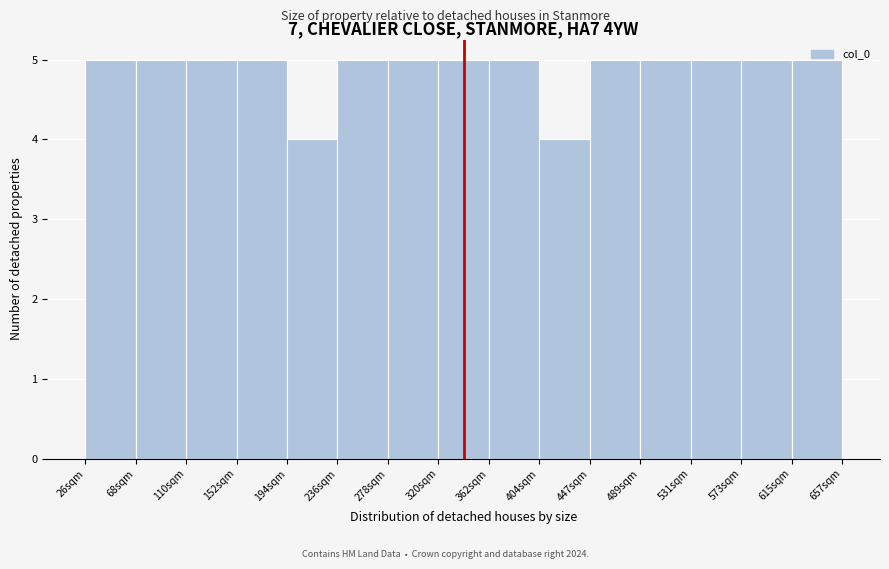

Reading left to right, transcribe this chart: for each bar, give the range it covers on the x-axis and its height. Neither the bar edges nor the heights are printed on the chart, so give them approximately, as read against the axes.

25 to 70: 5
70 to 110: 5
110 to 155: 5
155 to 195: 5
195 to 235: 4
235 to 280: 5
280 to 320: 5
320 to 365: 5
365 to 405: 5
405 to 445: 4
445 to 490: 5
490 to 530: 5
530 to 575: 5
575 to 615: 5
615 to 655: 5